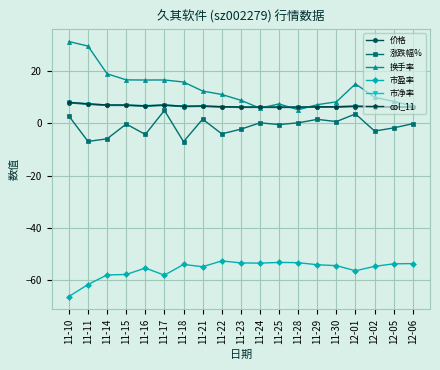

What is the highest value of the col_11 series?

8.0